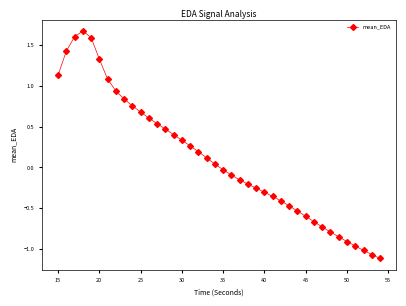

What is the difference between the second highest and second lowest values?

2.7